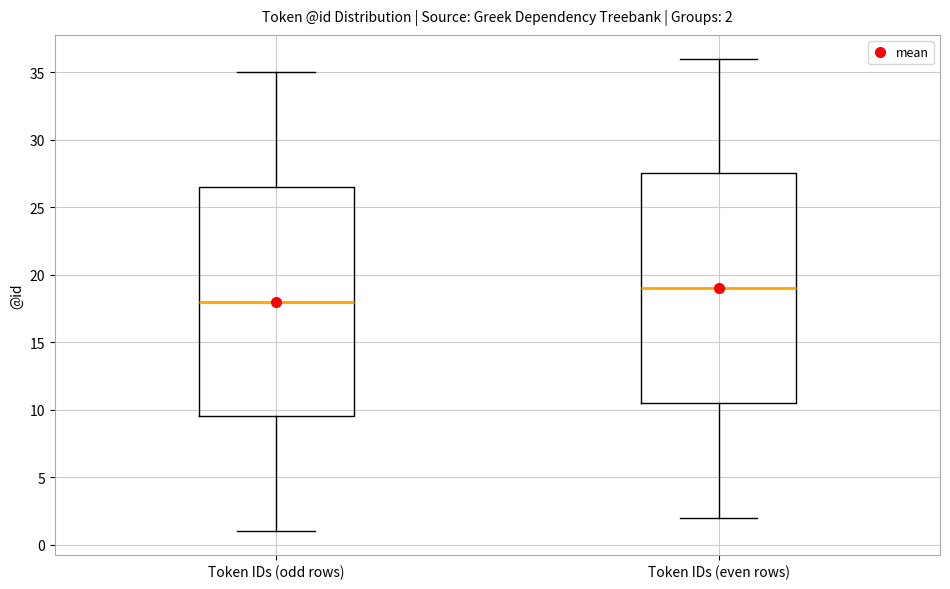

Which box's median line is the highest?

Token IDs (even rows)